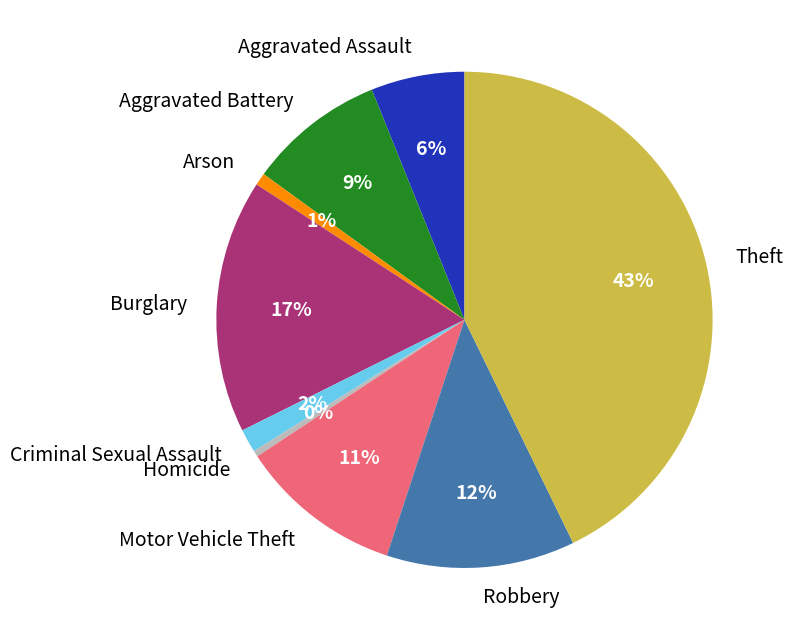

Do Theft and Burglary together represent more than half of the pie?

Yes